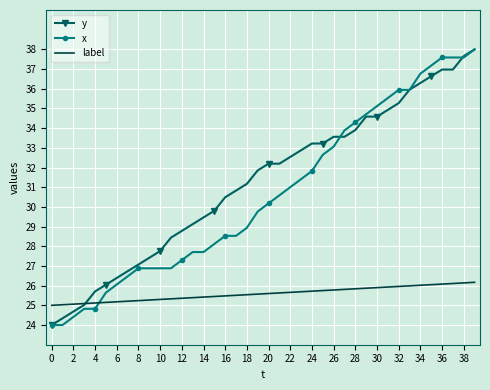

What is the minimum value shown in the chart?

24.0